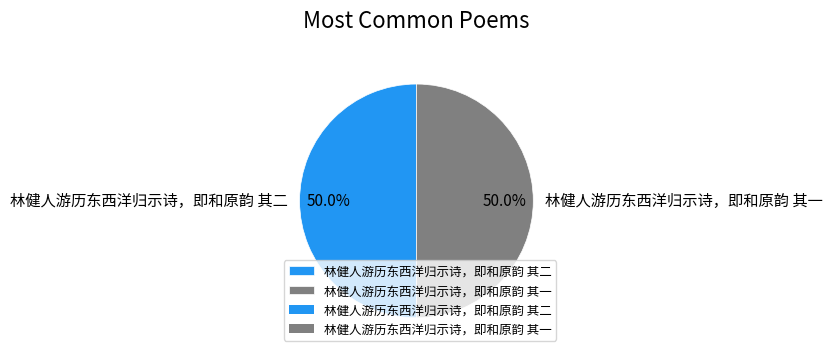

What is the ratio of the value at 林健人游历东西洋归示诗，即和原韵 其一 to the value at 林健人游历东西洋归示诗，即和原韵 其二?

1.0